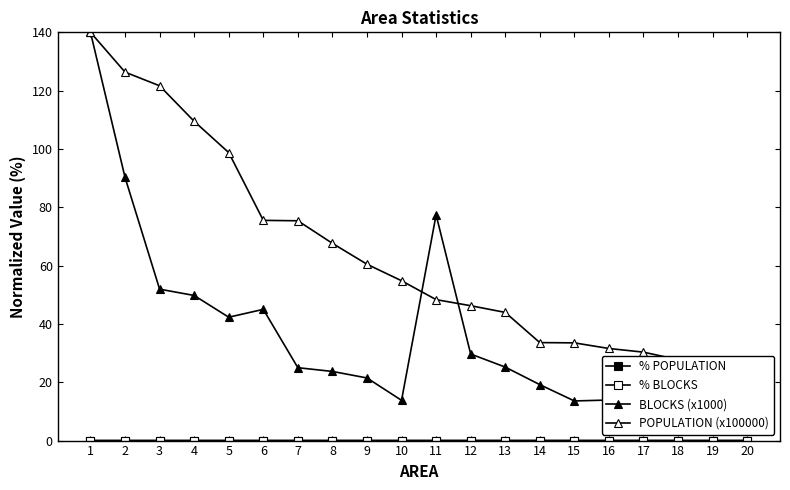

What is the sum of all BLOCKS (x1000) values?

752.4